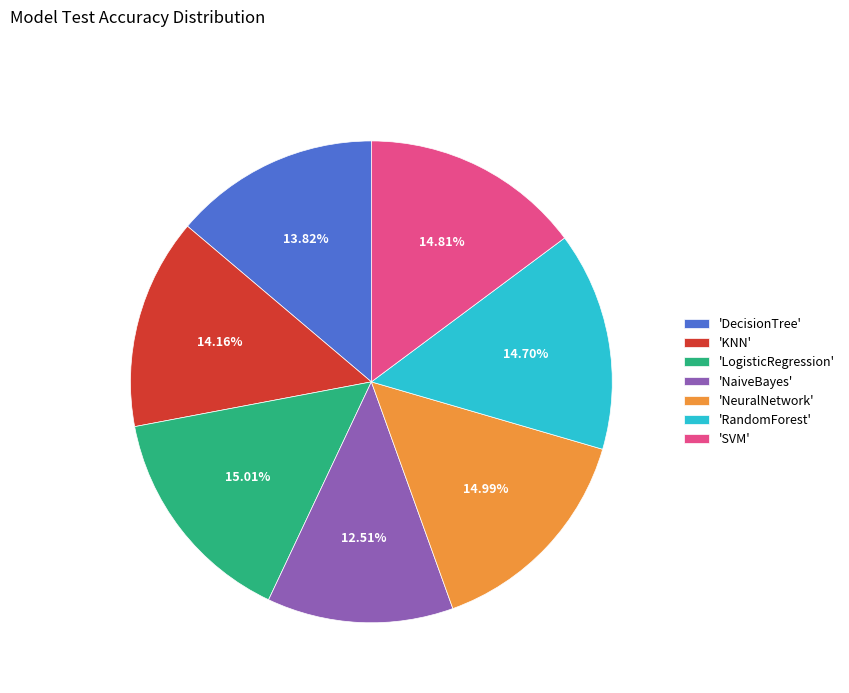

Count the number of slices in the pie.

7